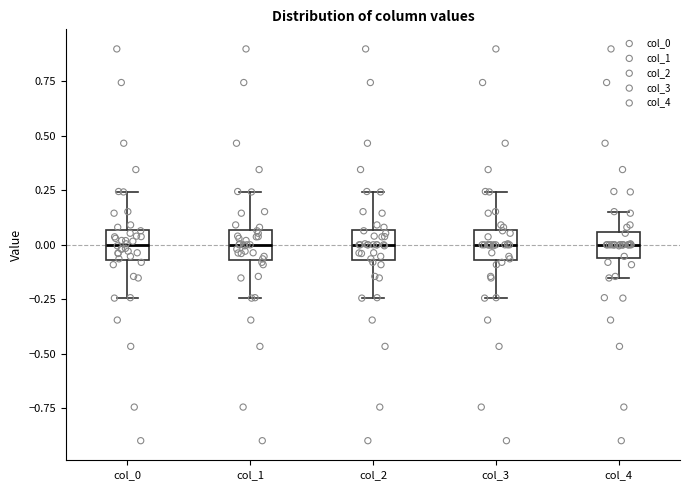

Reading left to right, read every box against the y-axis: the position of its median line, the range the box covers, and the ends of its whiskers. The values are not printed on the chart, so give them approximately, as read against the axis.

col_0: median 0.00, box -0.05 to 0.05, whiskers -0.25 to 0.25
col_1: median 0.00, box -0.05 to 0.05, whiskers -0.25 to 0.25
col_2: median 0.00, box -0.05 to 0.05, whiskers -0.25 to 0.25
col_3: median 0.00, box -0.05 to 0.05, whiskers -0.25 to 0.25
col_4: median 0.00, box -0.05 to 0.05, whiskers -0.15 to 0.15